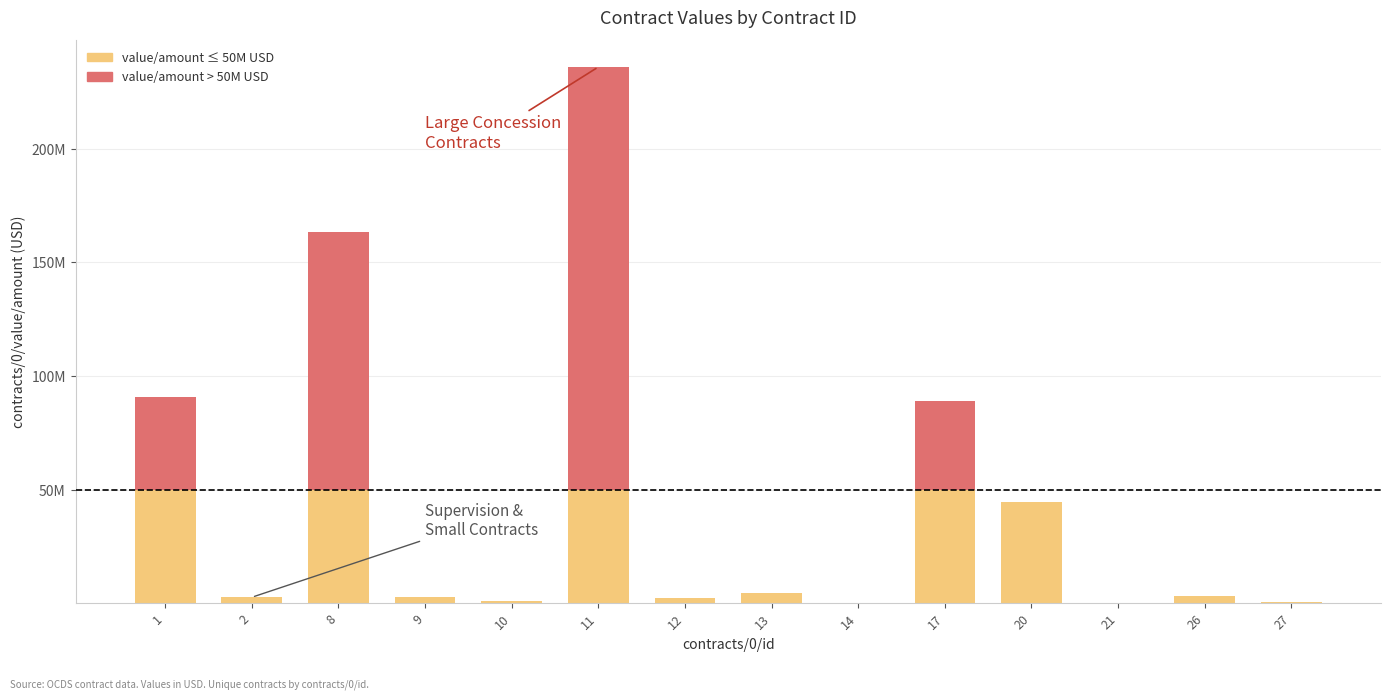

Is it true that value/amount > threshold equals 38857057.7 at 17?

True